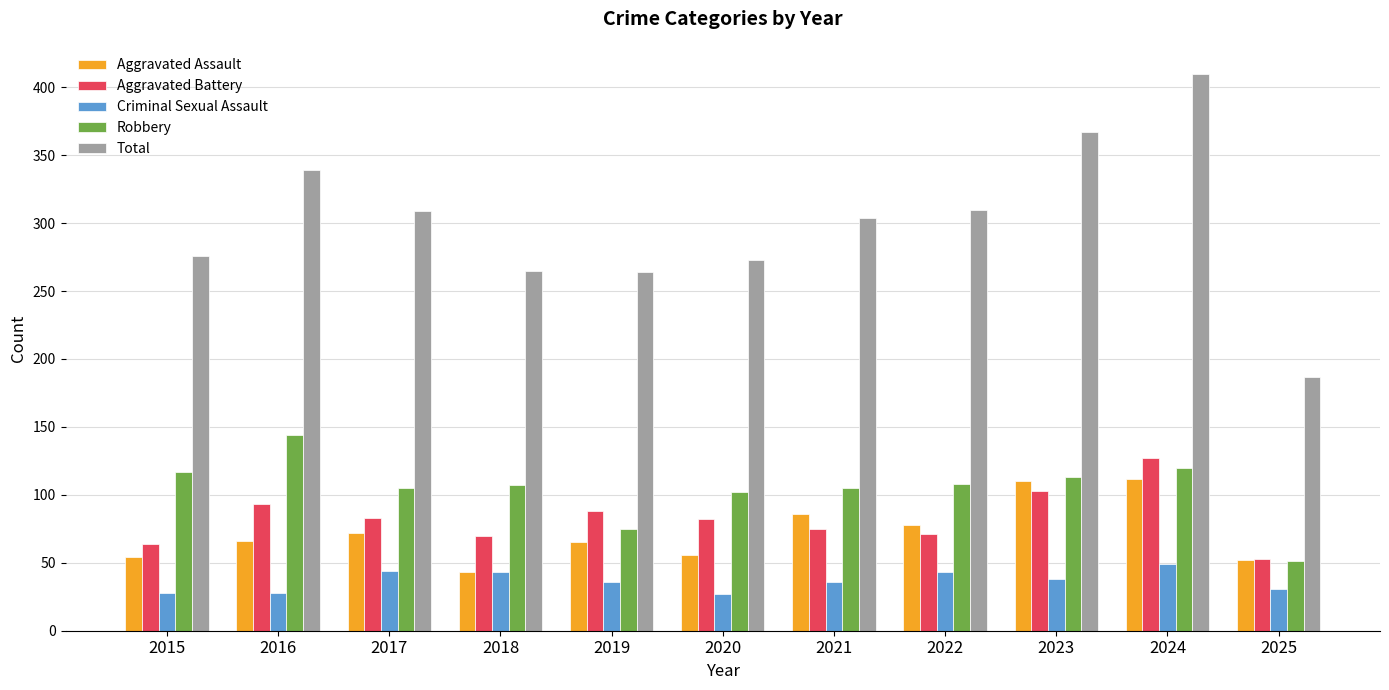

Where does the Criminal Sexual Assault series first go above 36?

2017